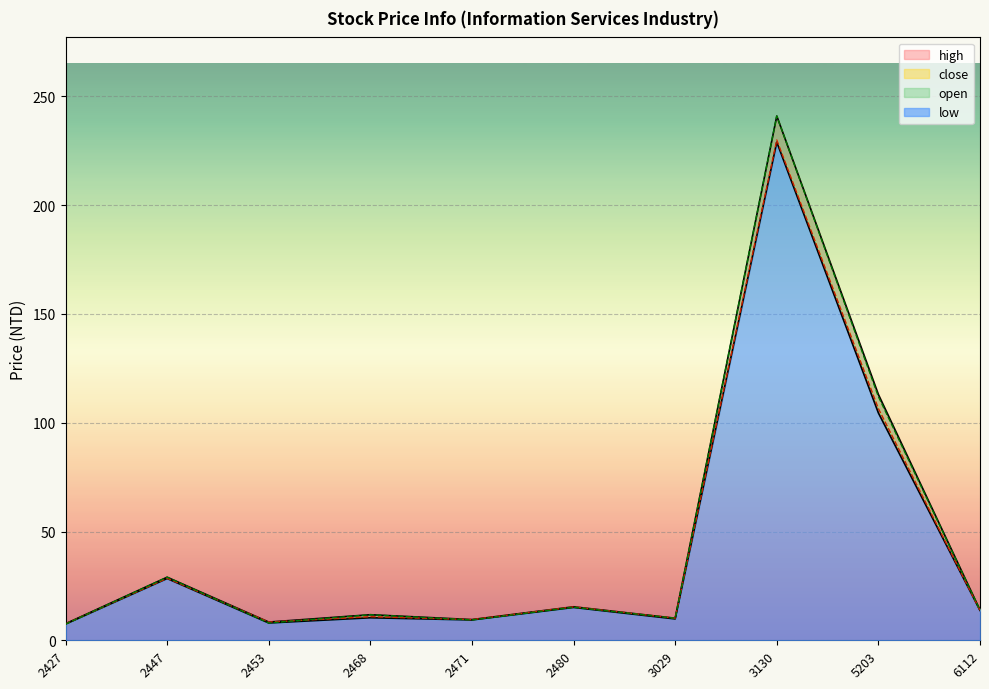

At which category does open reach its first local valley?

2453